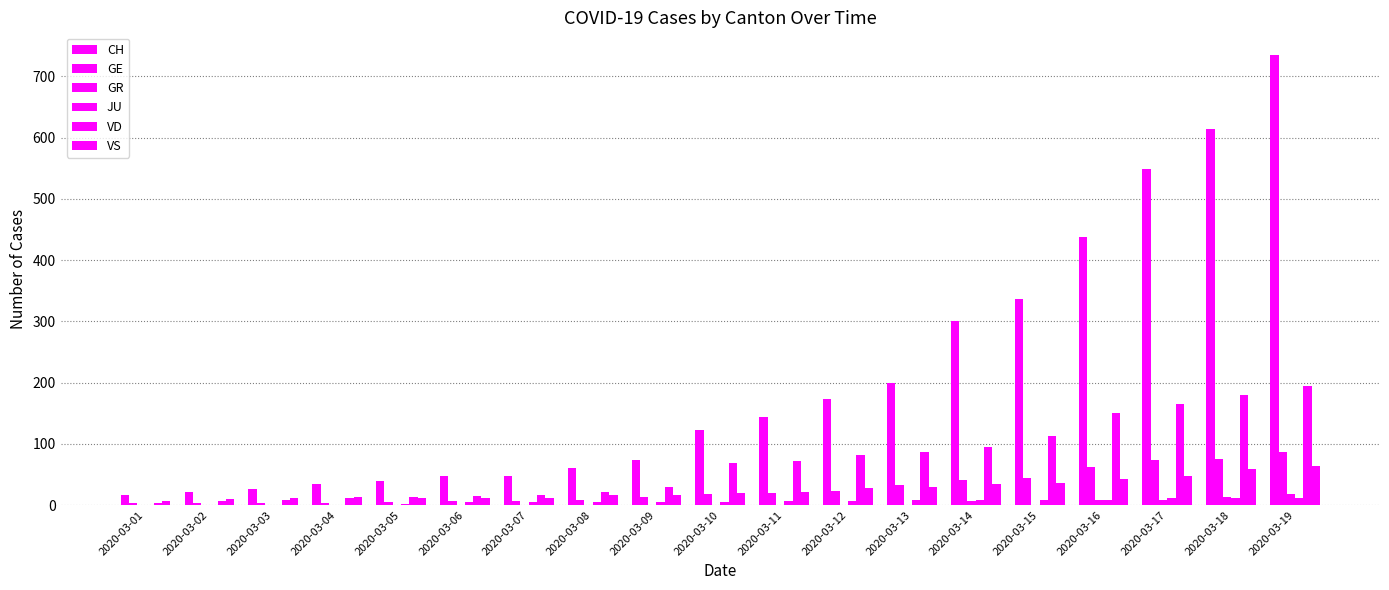

Count the number of categories in the chart.

19